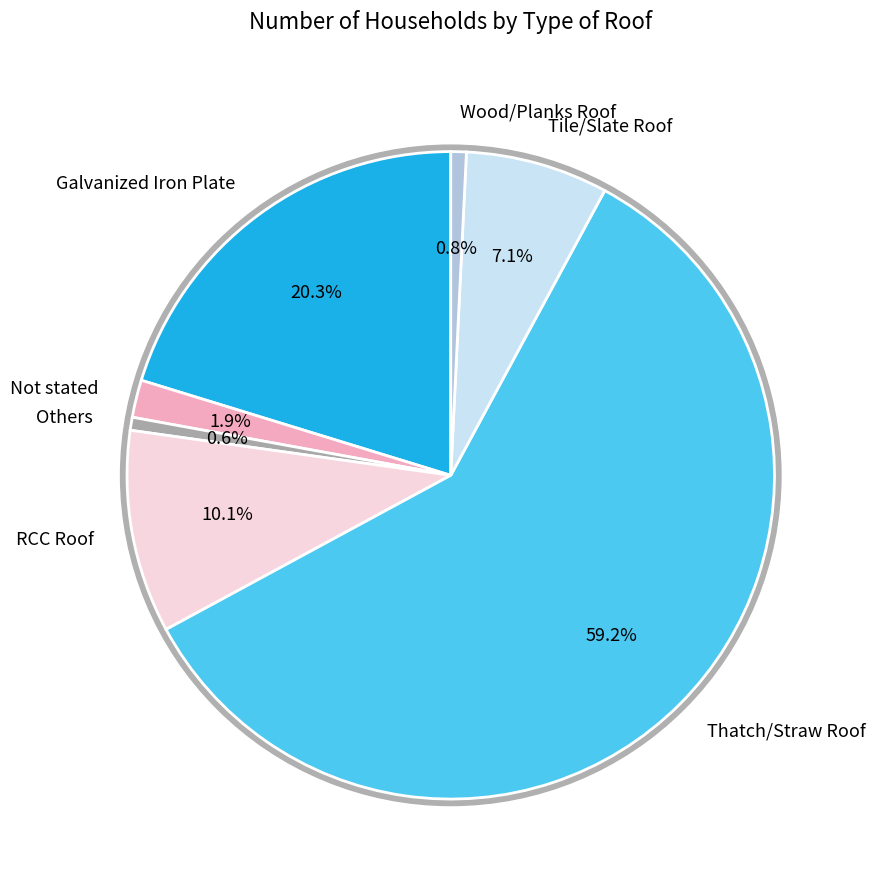

What percentage is NOT represented by Tile/Slate Roof?

92.9%